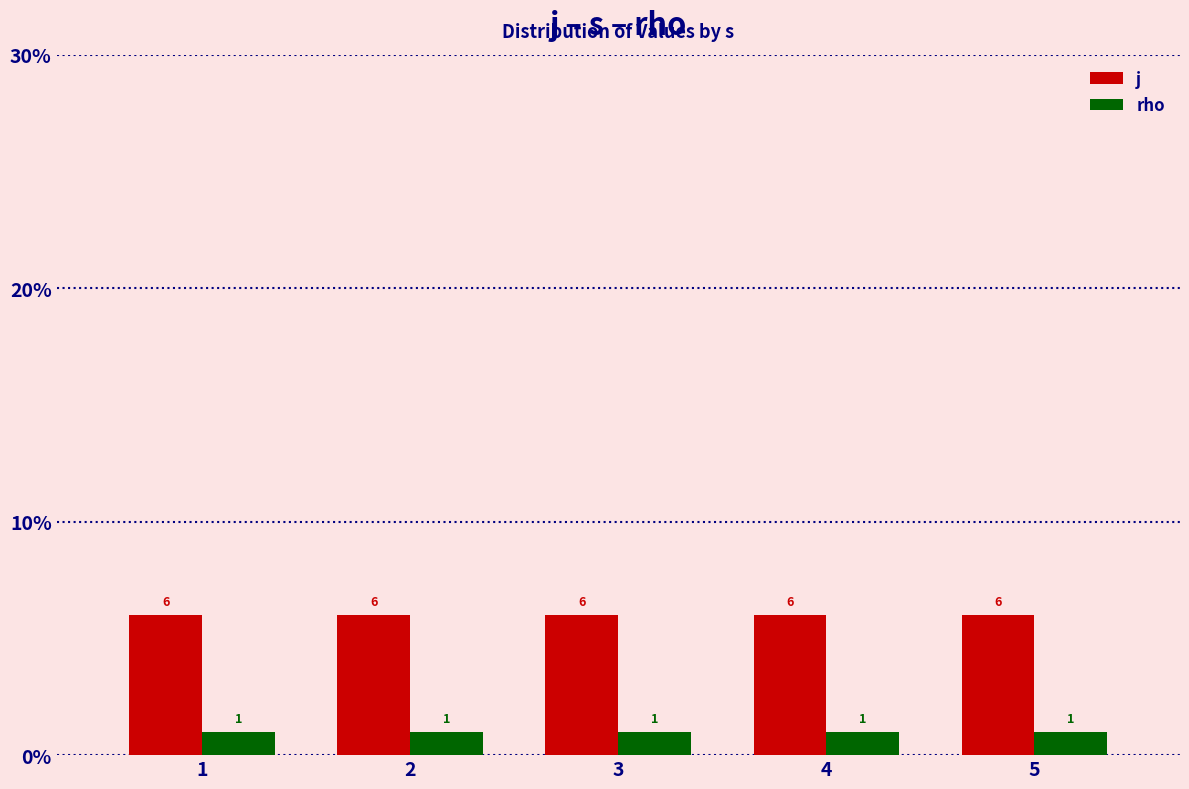

What is the greatest value displayed?

6